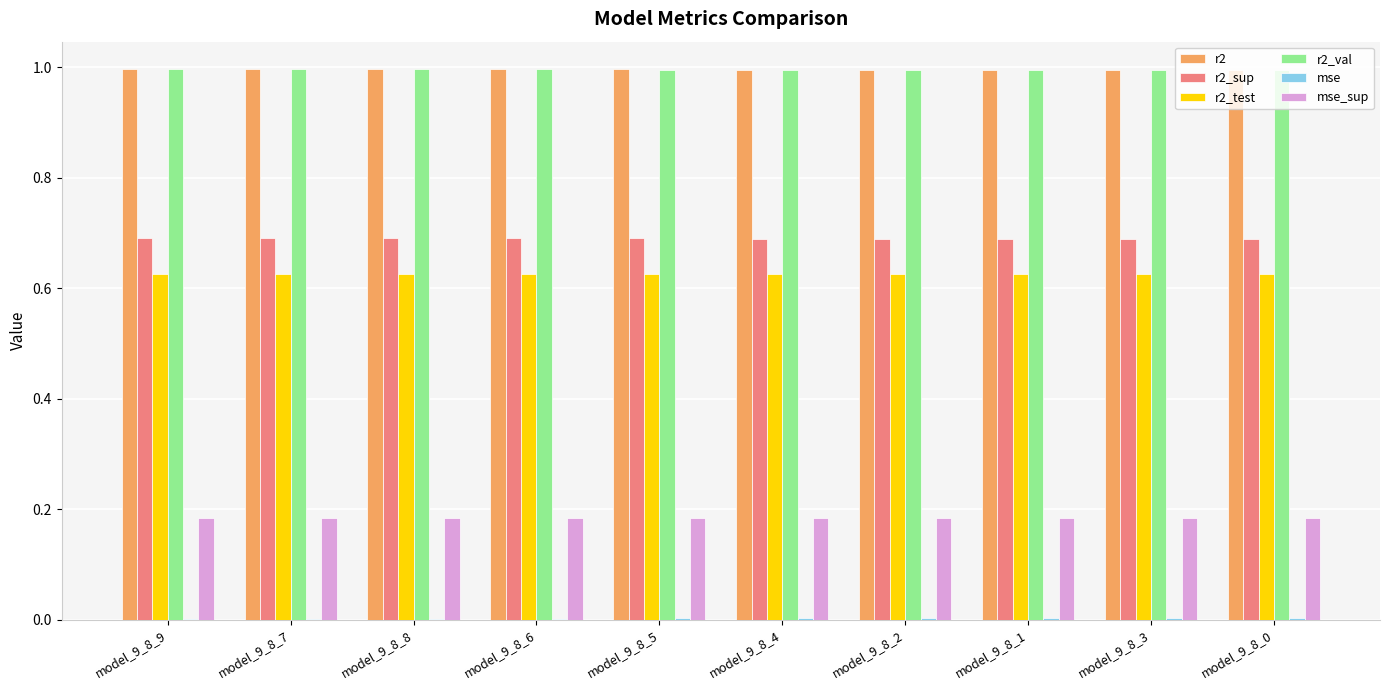

Does the chart contain stacked bars?

No